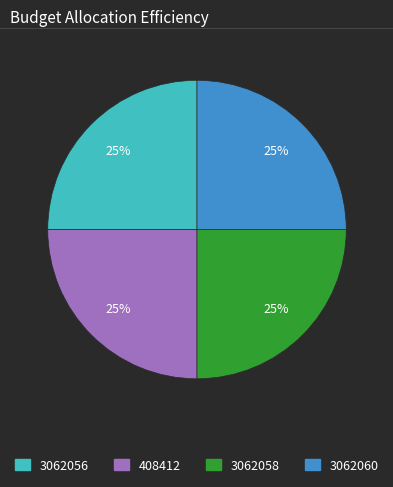

To the nearest percent, what is the combined percentage of 3062060 and 3062056?

50%